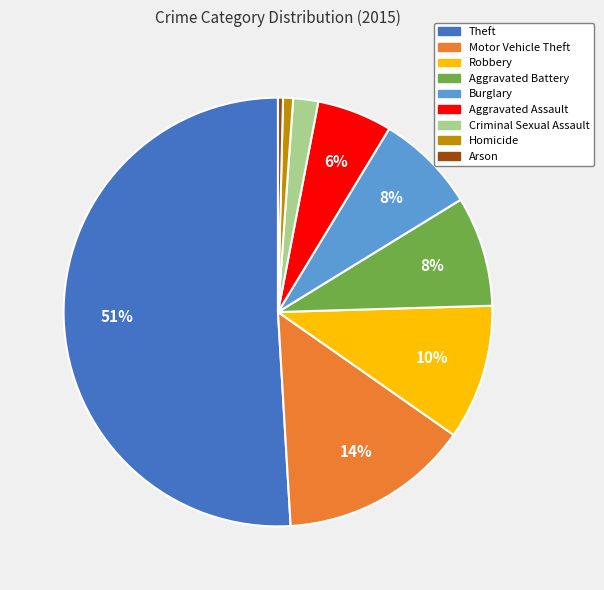

How many slices are in this pie chart?

9